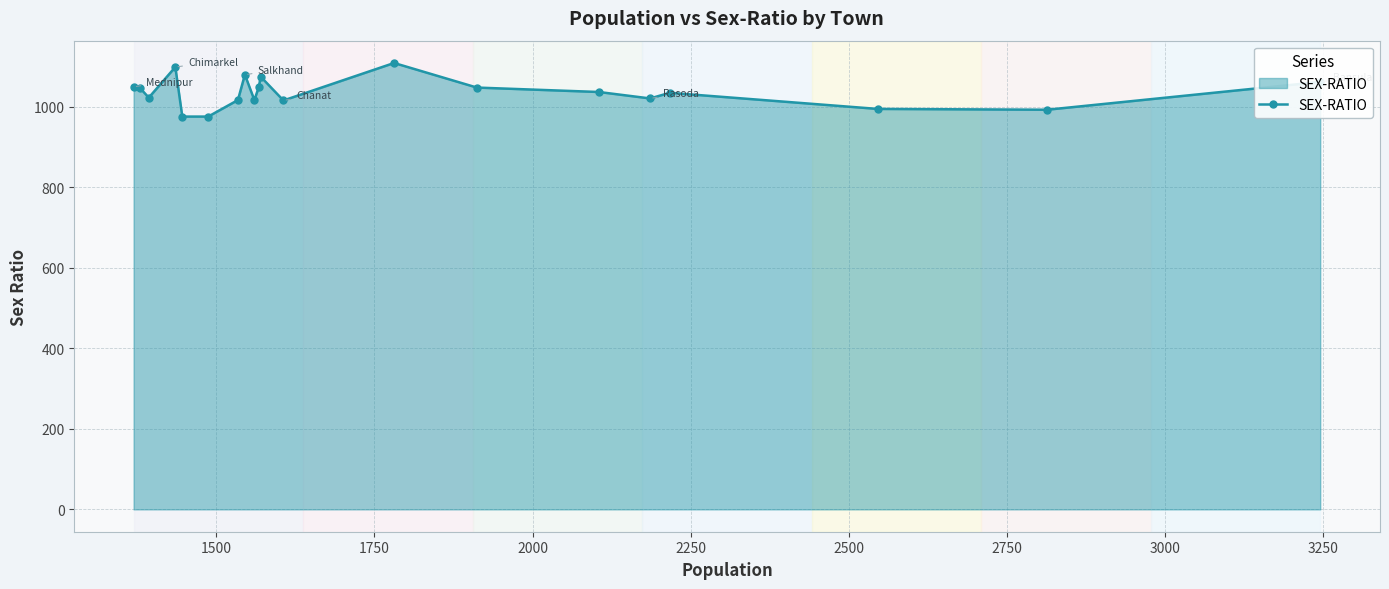

True or false: the data has more than 2 interior local peaks.

True